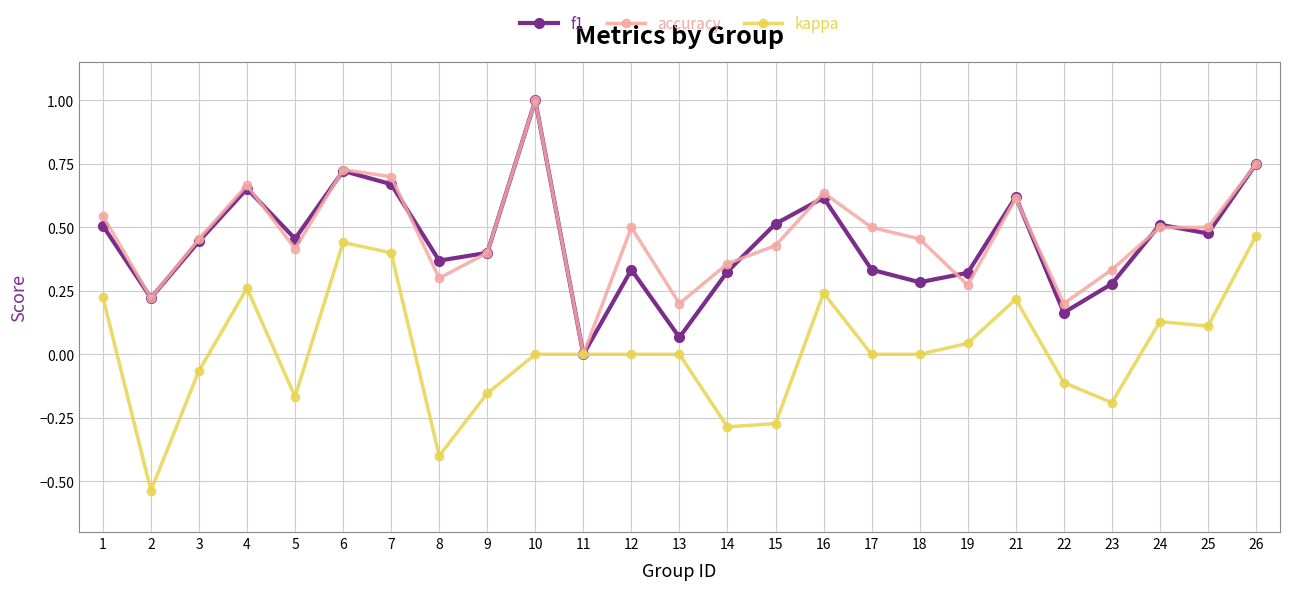

Which series changed the most between 9 and 22?

f1